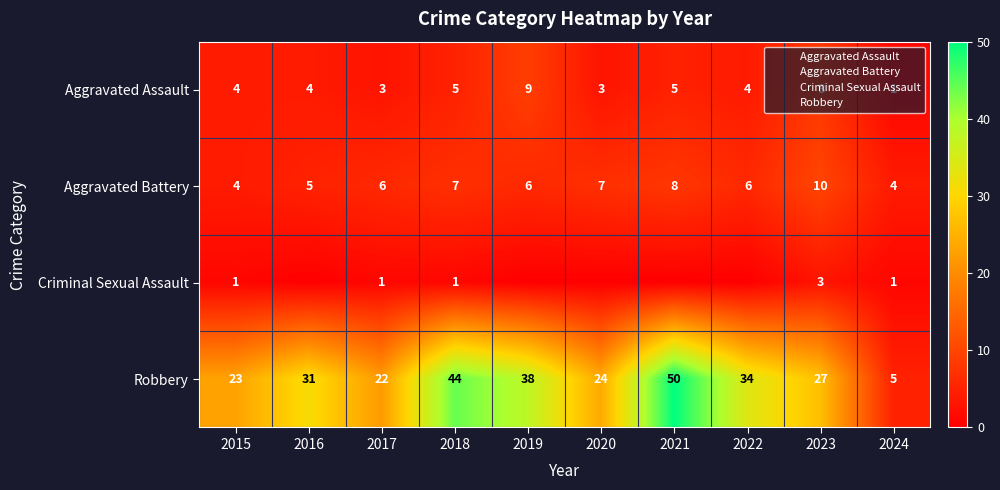

Between 2015 and 2024, which series saw the biggest shift?

Robbery